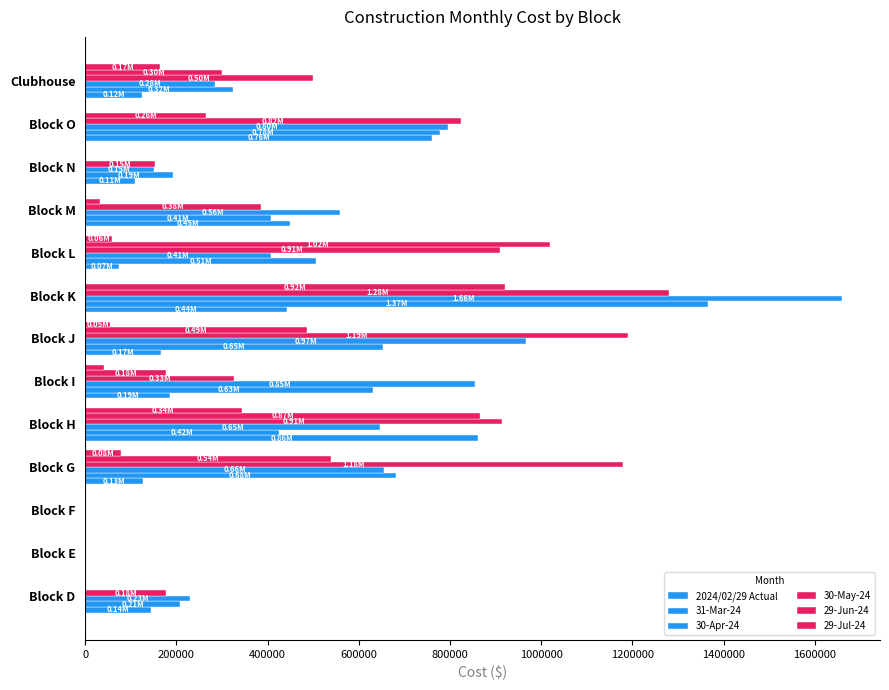

How many distinct data groups are displayed?

6